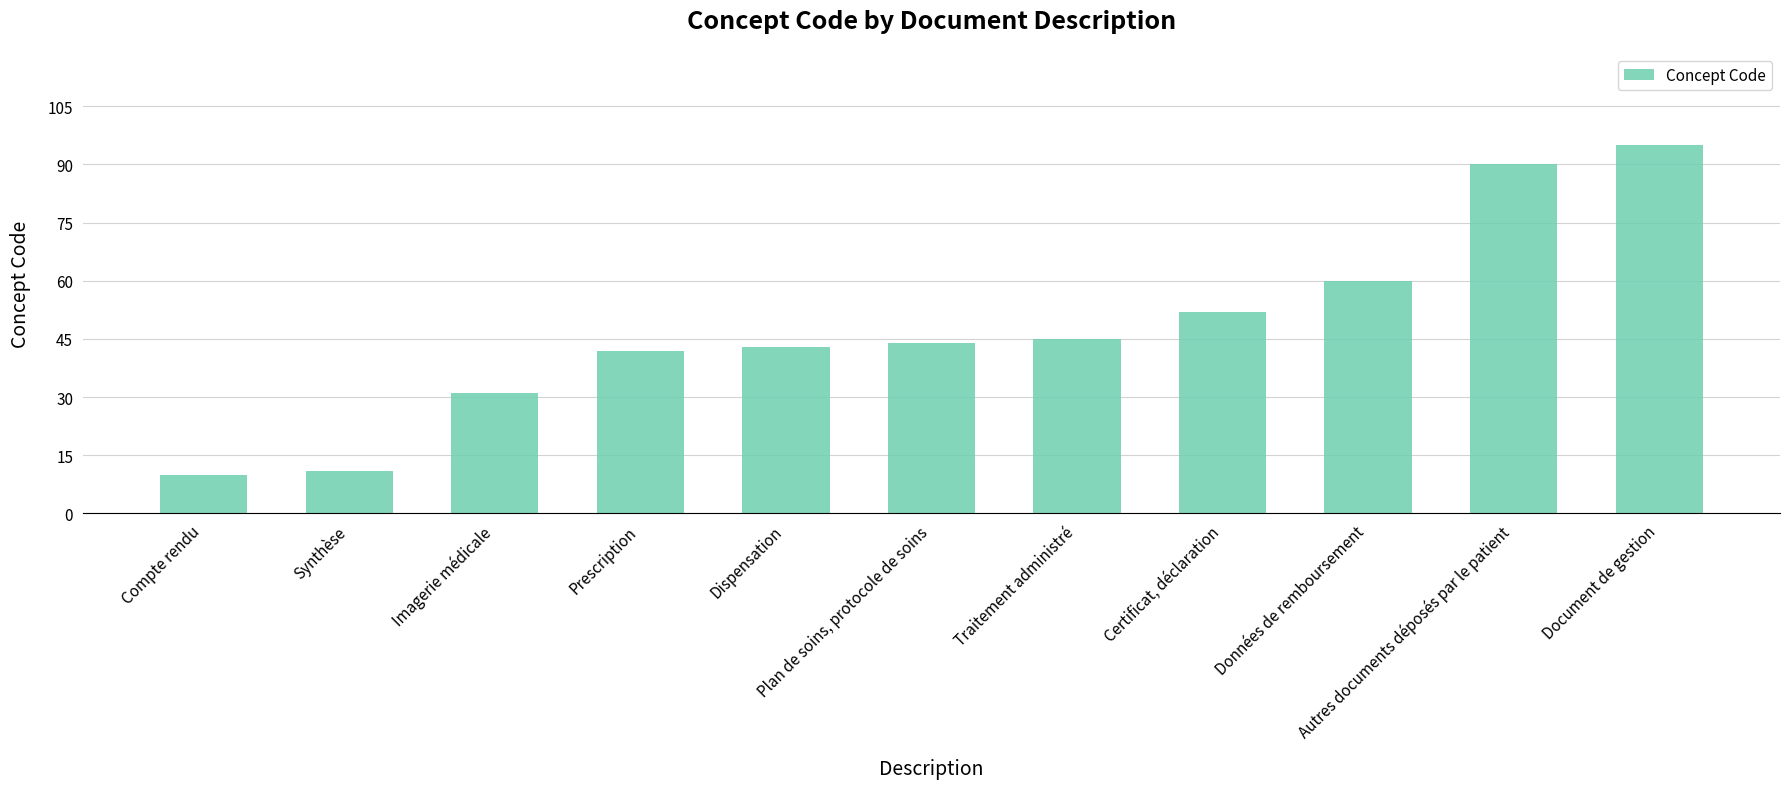

What is the difference between the maximum and second lowest values?

84